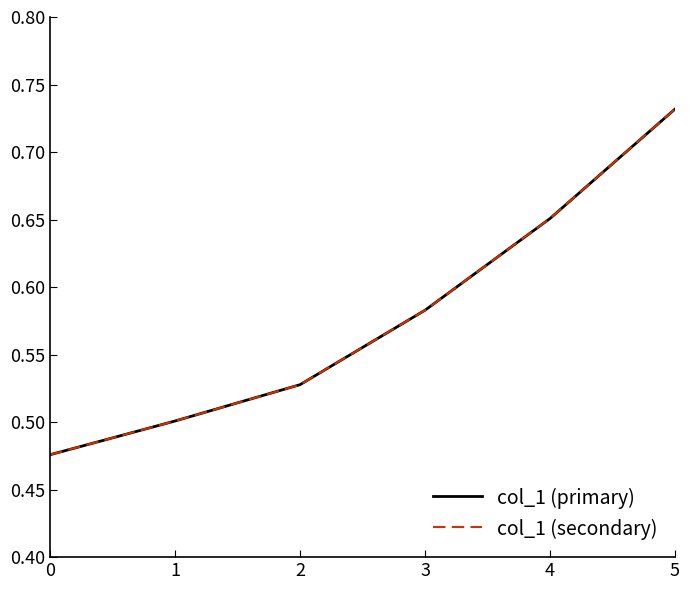

What is the sum of all col_1 (primary) values?

3.5